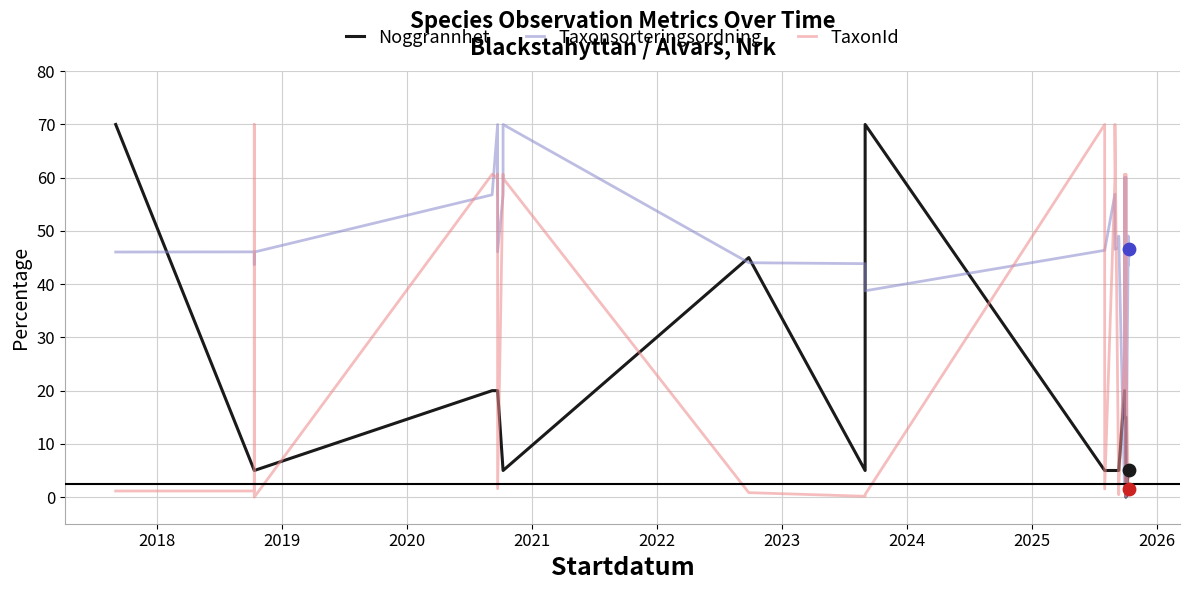

Which series has the widest spread of Y values?

Noggrannhet